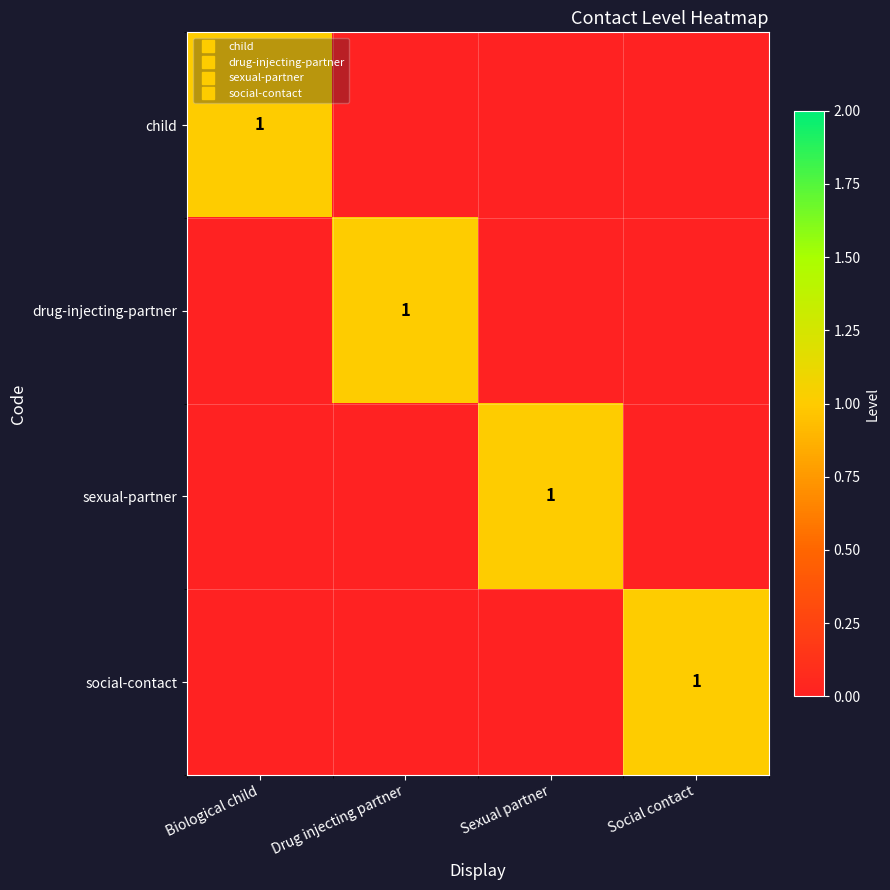

Rank the series by their maximum value, from highest to lowest.

child, drug-injecting-partner, sexual-partner, social-contact